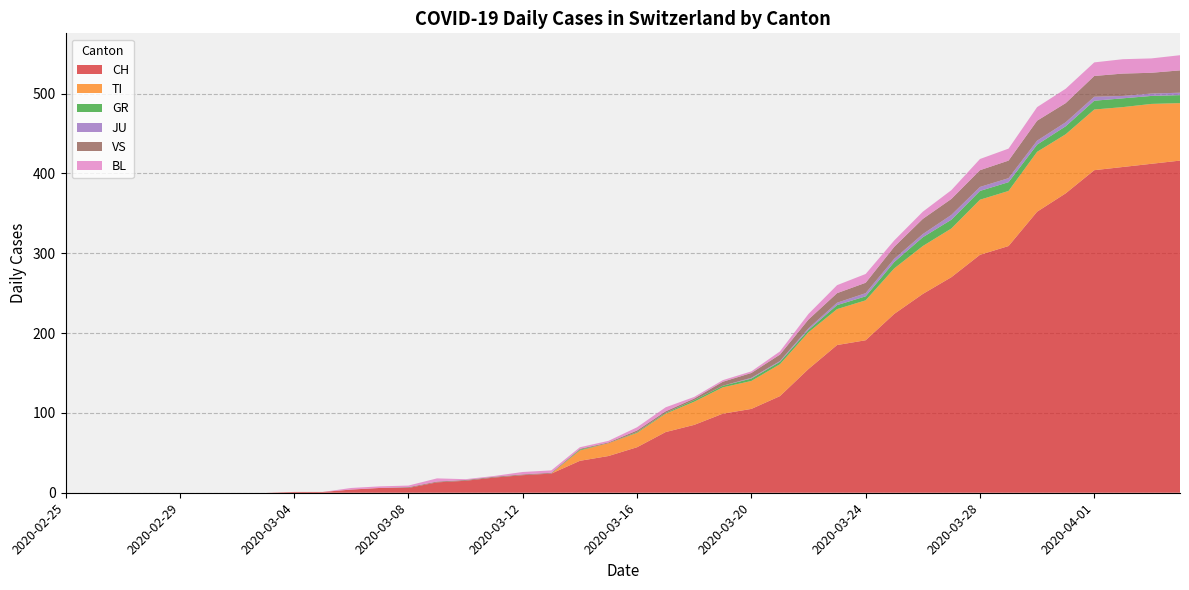

What is the highest value of the CH series?

416